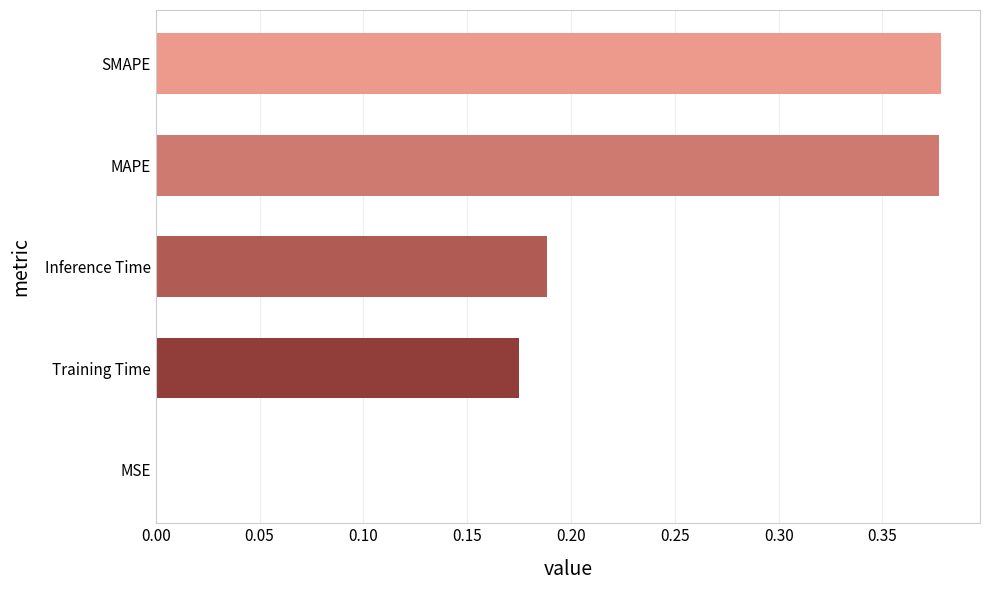

What is the change in value from Training Time to MAPE?

+0.2